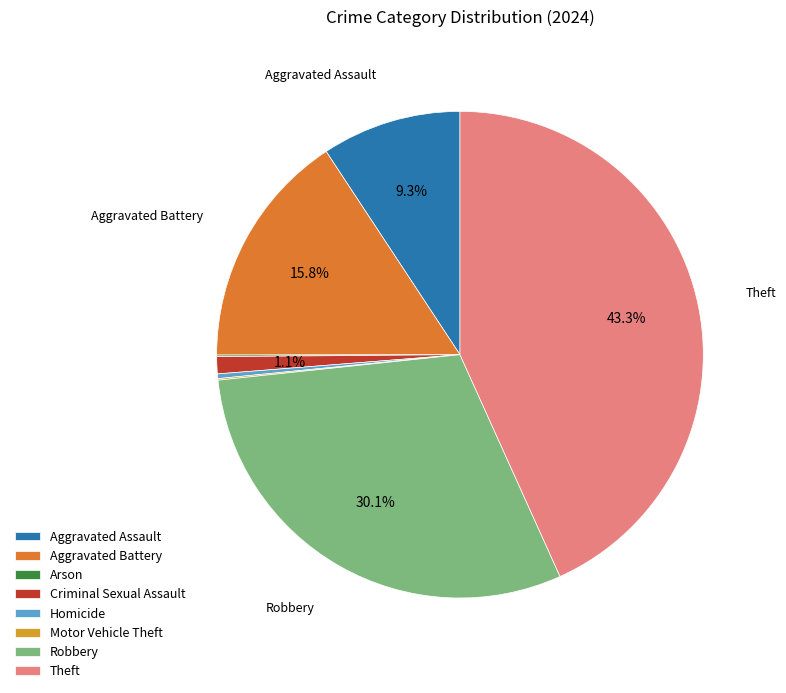

Is there any slice that represents more than half of the pie?

No